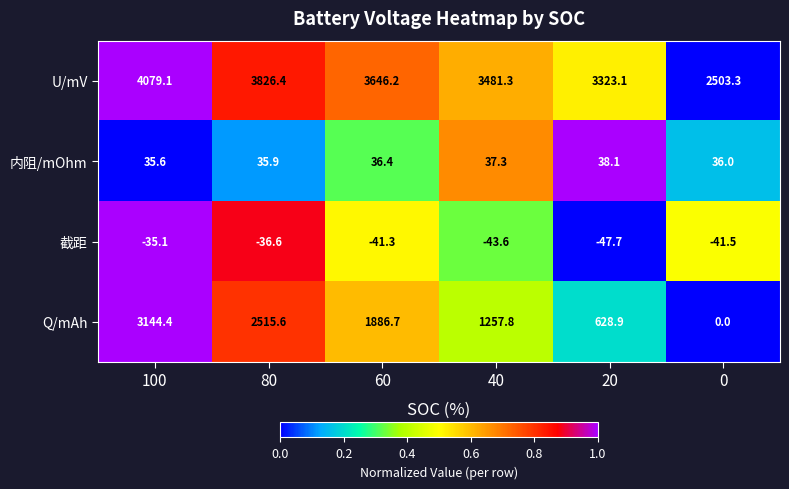

Rank the series at 80 from lowest to highest value.

截距, 内阻/mOhm, Q/mAh, U/mV